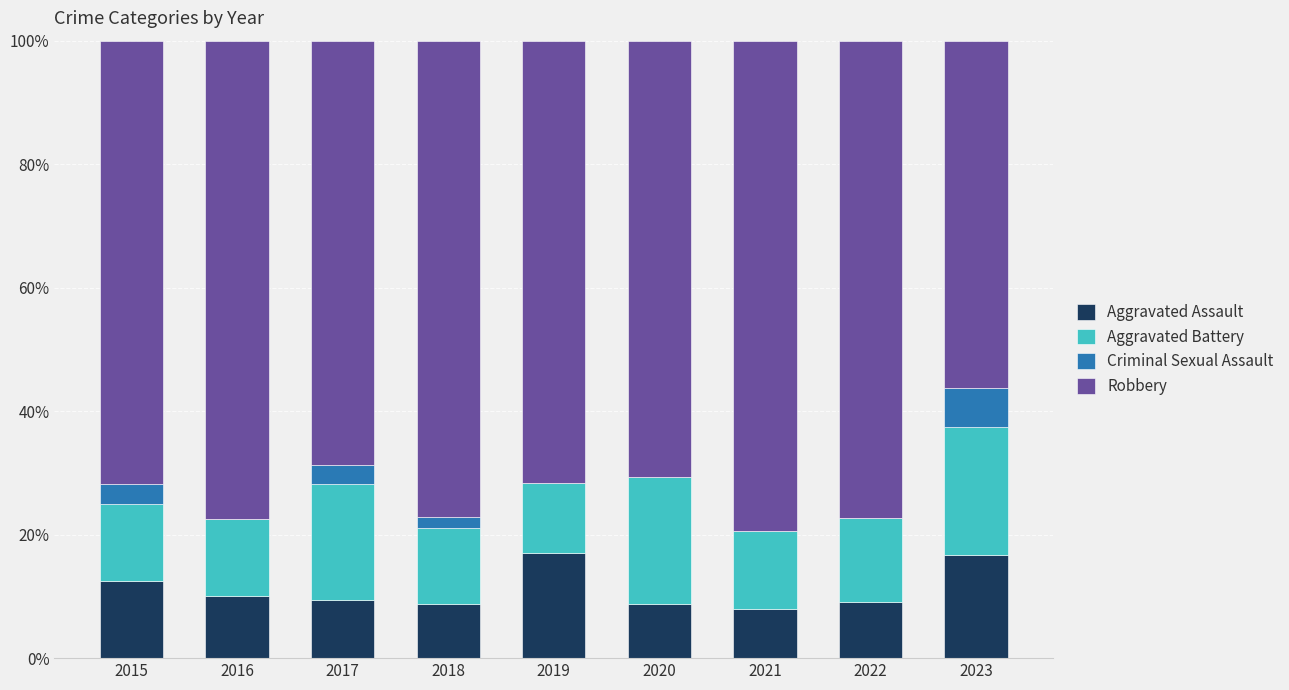

How many series are shown in this chart?

4